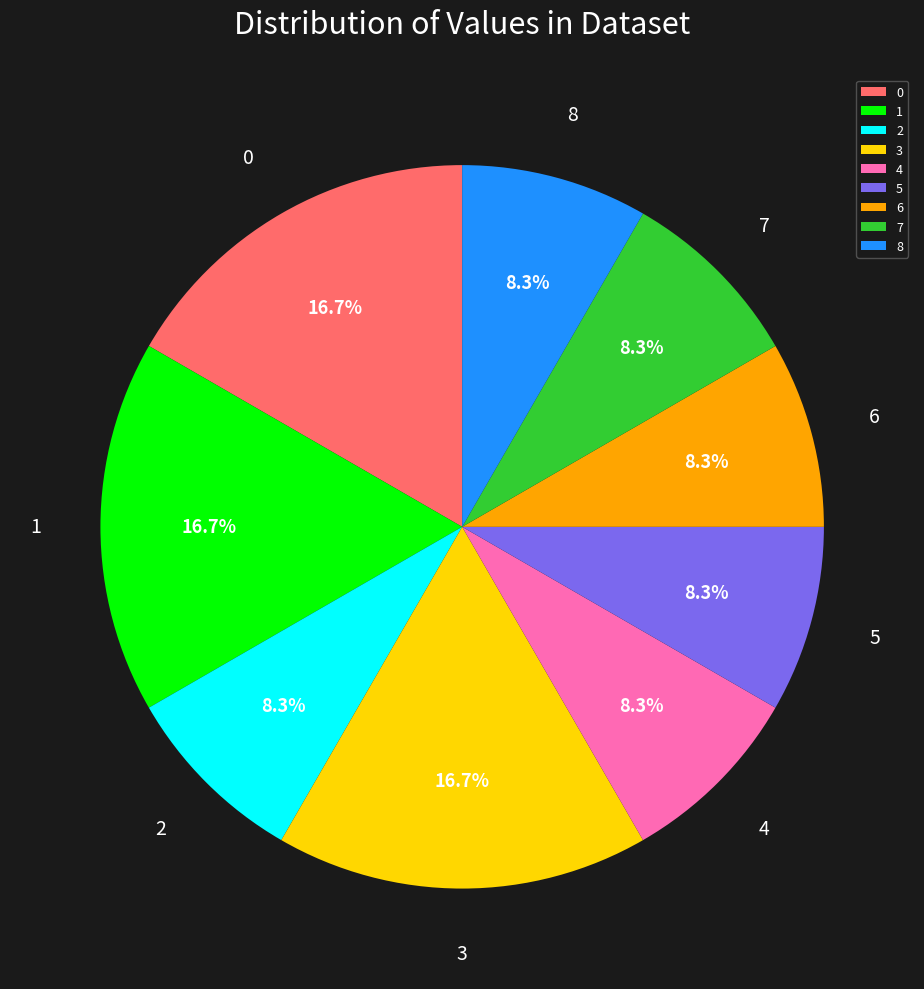

What portion of the pie excludes 3?

83.3%